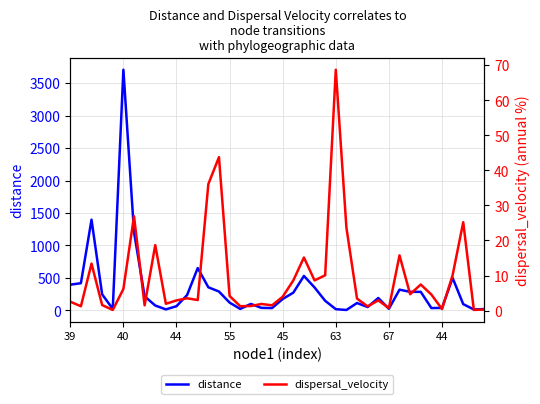

List the series in order of their overall mean, lowest first.

dispersal_velocity, distance